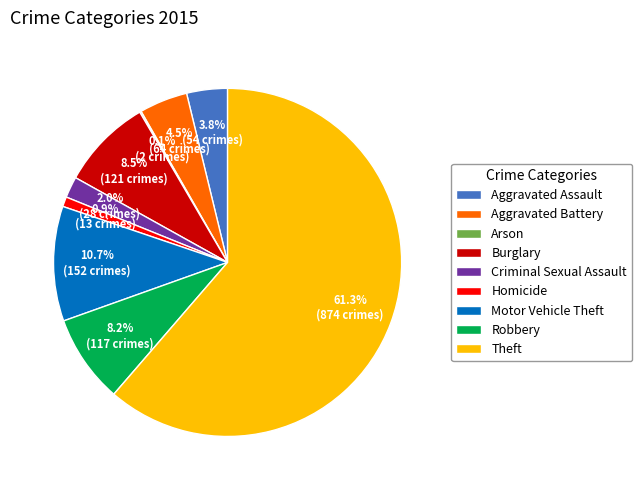

What percentage is the Robbery slice, to the nearest percent?

8%